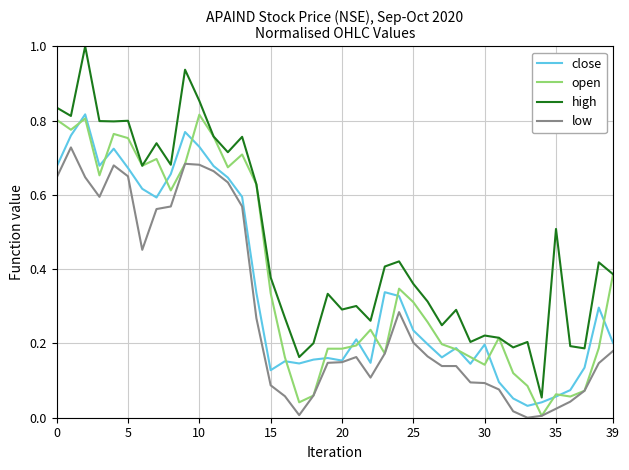

Rank the series by their average value, from lowest to highest.

low, close, open, high